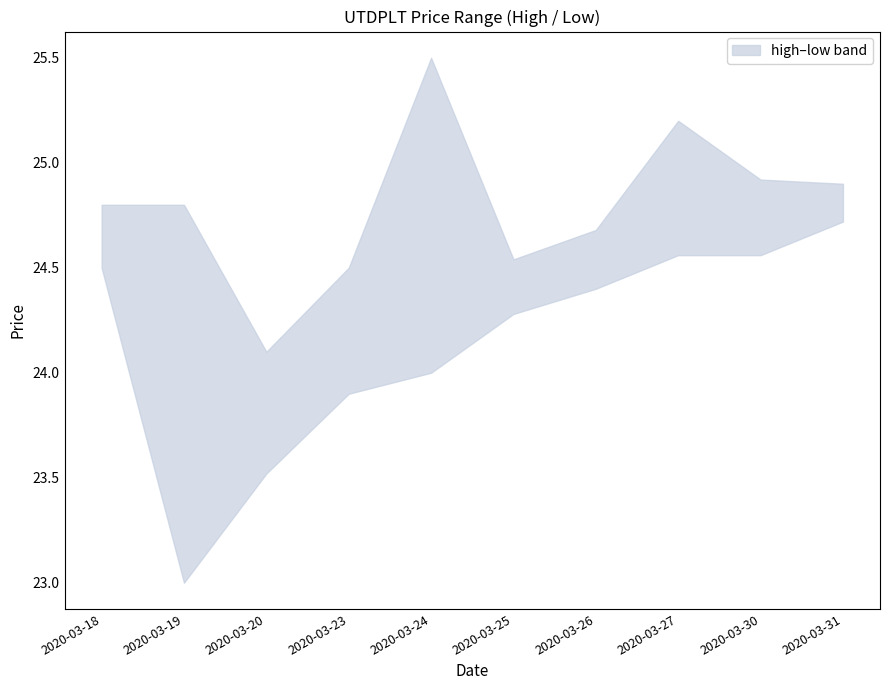

The value of low at 2020-03-23 is 42.8. True or false?

False